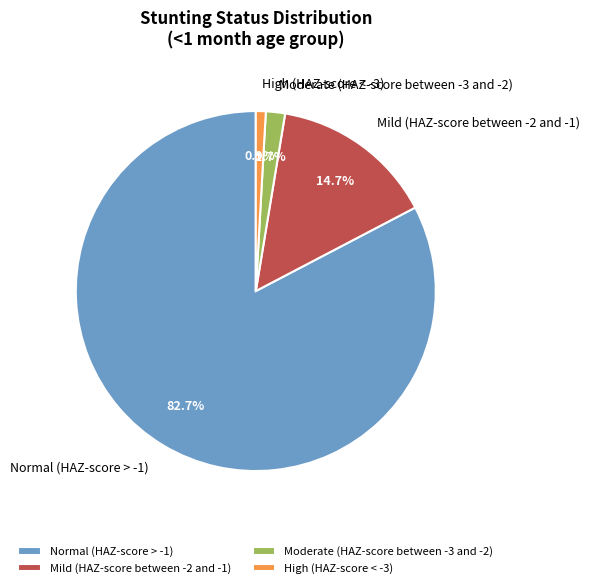

Is High (HAZ-score < -3) the majority of the pie?

No